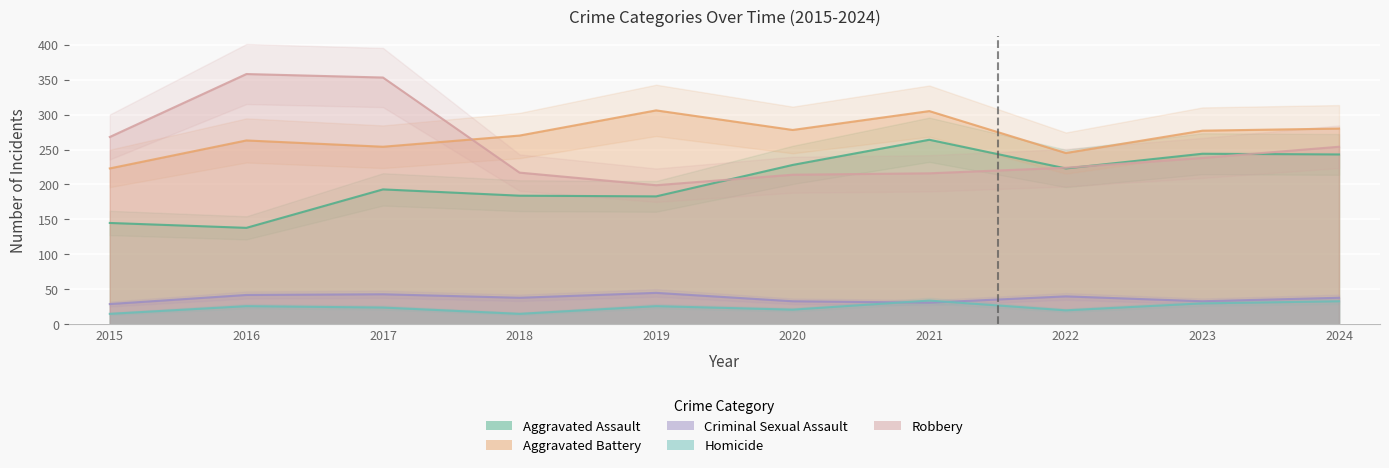

How many data points in Criminal Sexual Assault are less than 38?

4